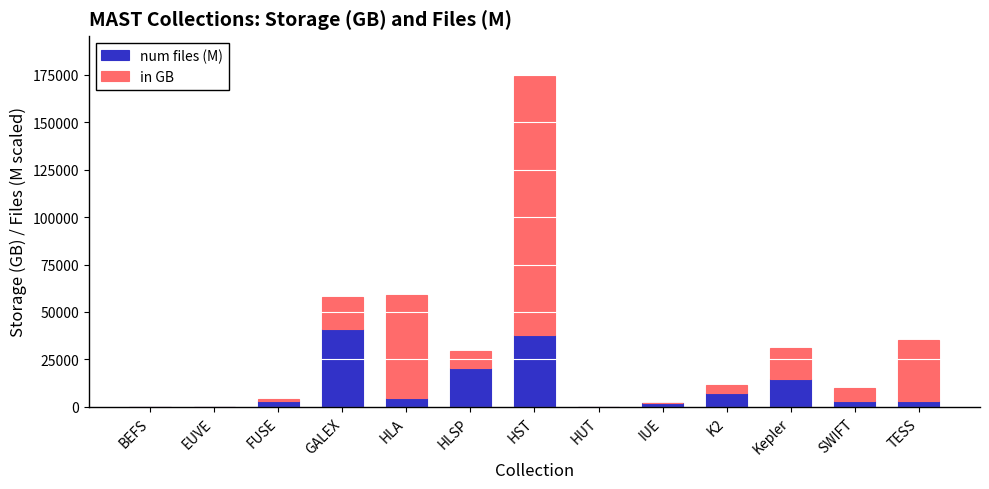

What is the highest value of the num files (M) series?

40964.8